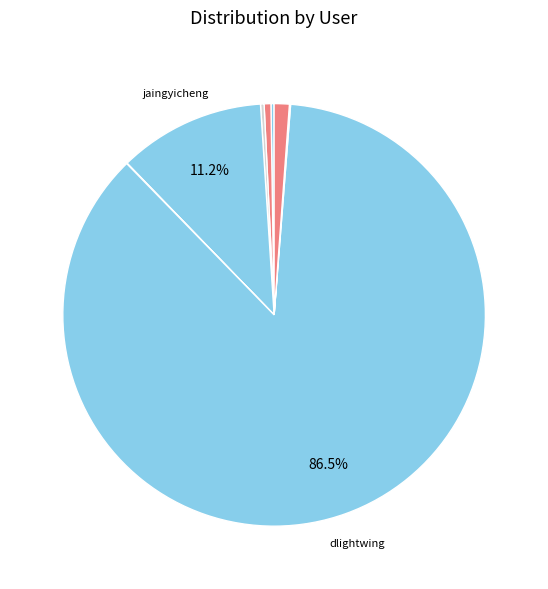

Which slice is the largest?

dlightwing